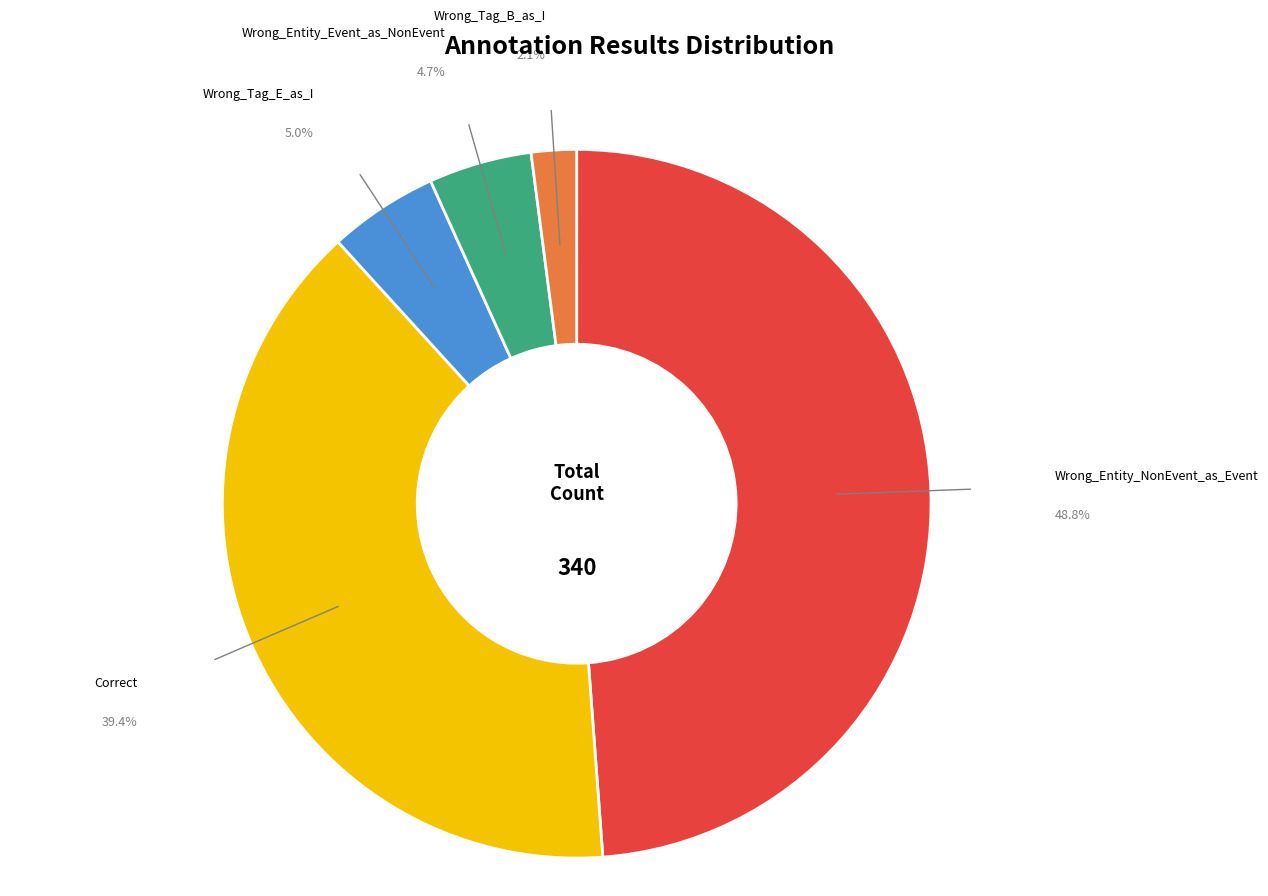

Is there any slice that represents more than half of the pie?

No